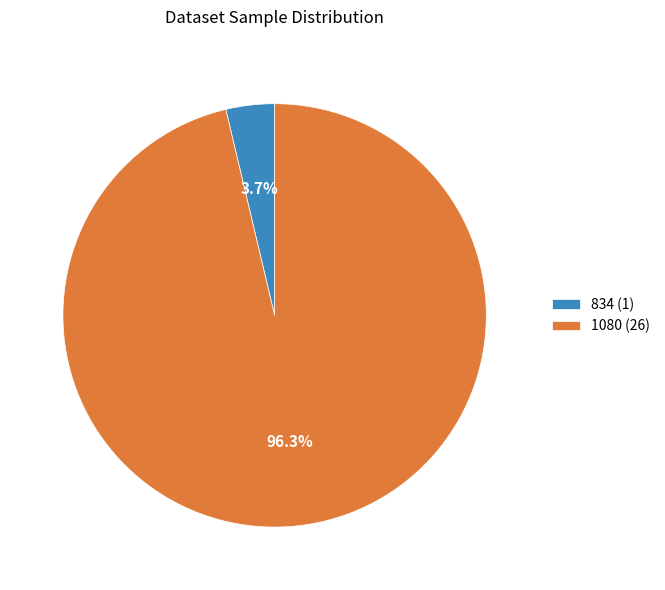

What portion of the pie excludes 1080 (26)?

3.7%